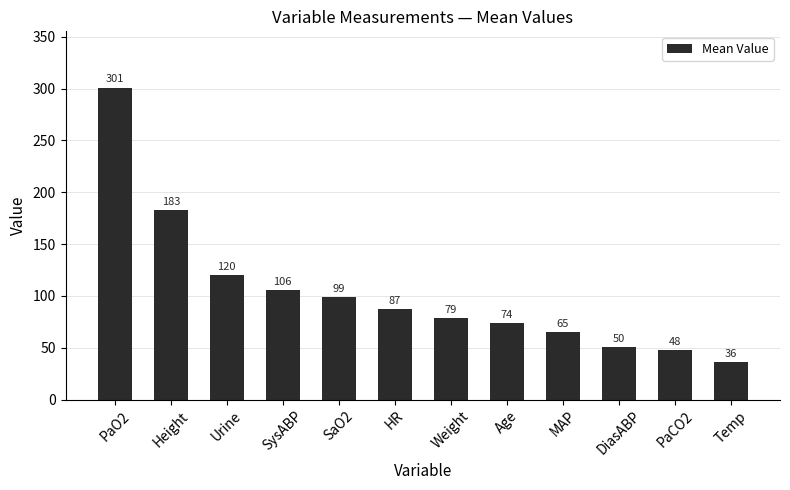

At which category does the chart reach its minimum across all series?

Temp